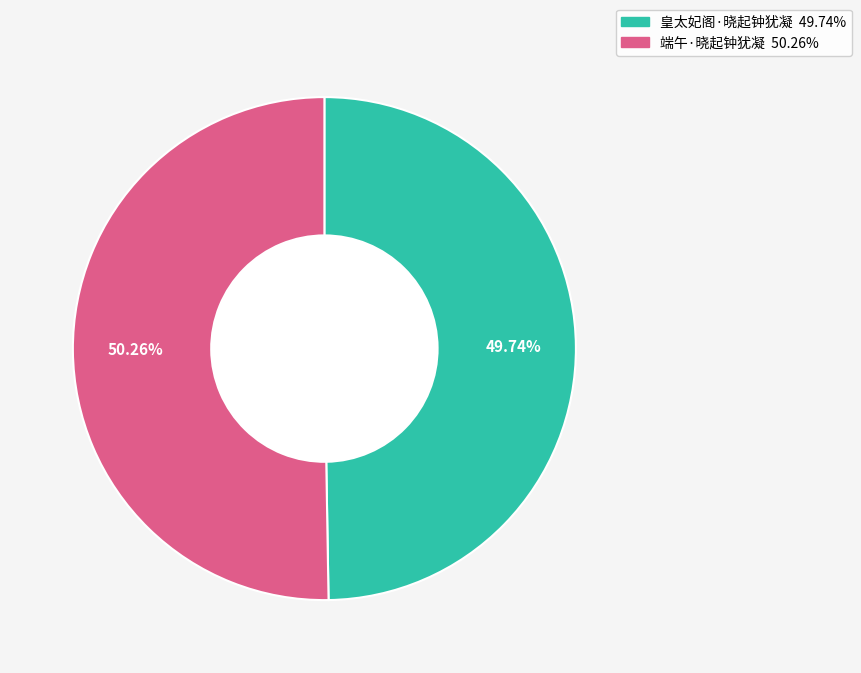

How many segments does this pie chart have?

2